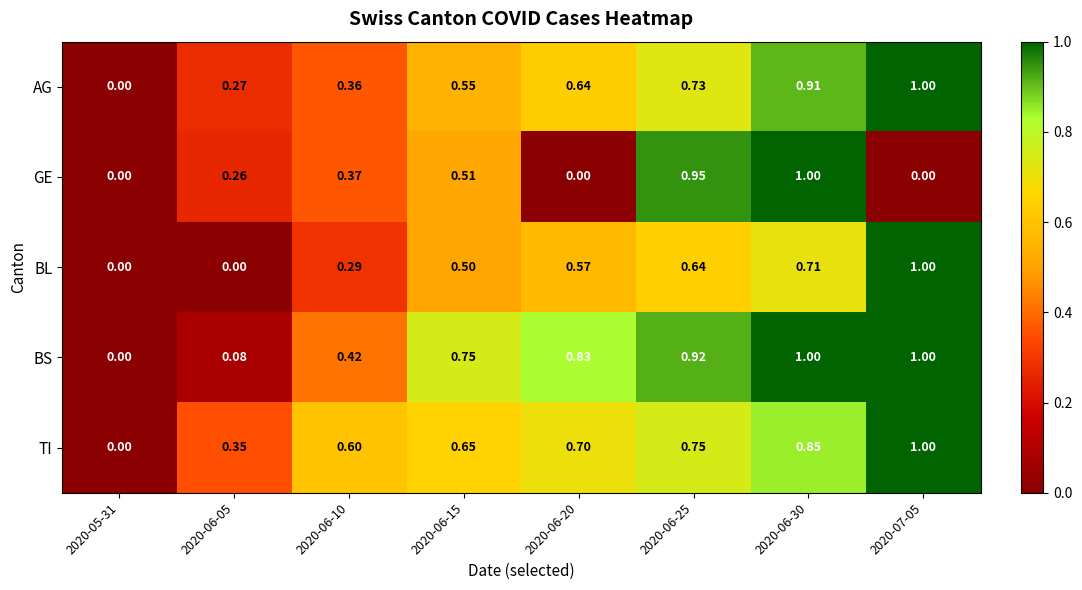

Which series has the largest total across all categories?

BS